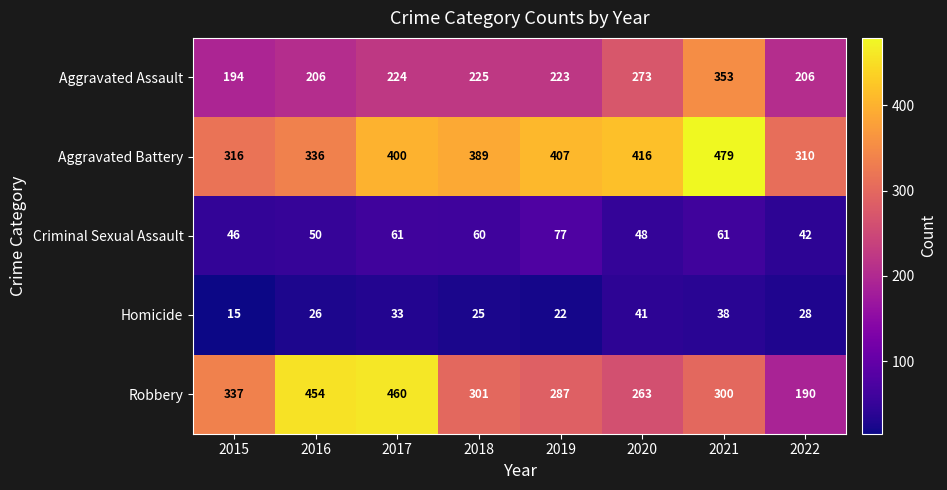

Which series has the largest total across all categories?

Aggravated Battery